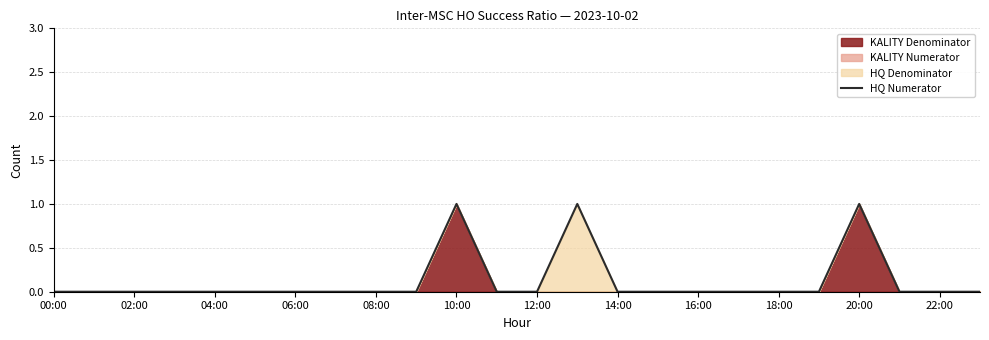

The value of HQ Numerator at 02:00 is 1. True or false?

False